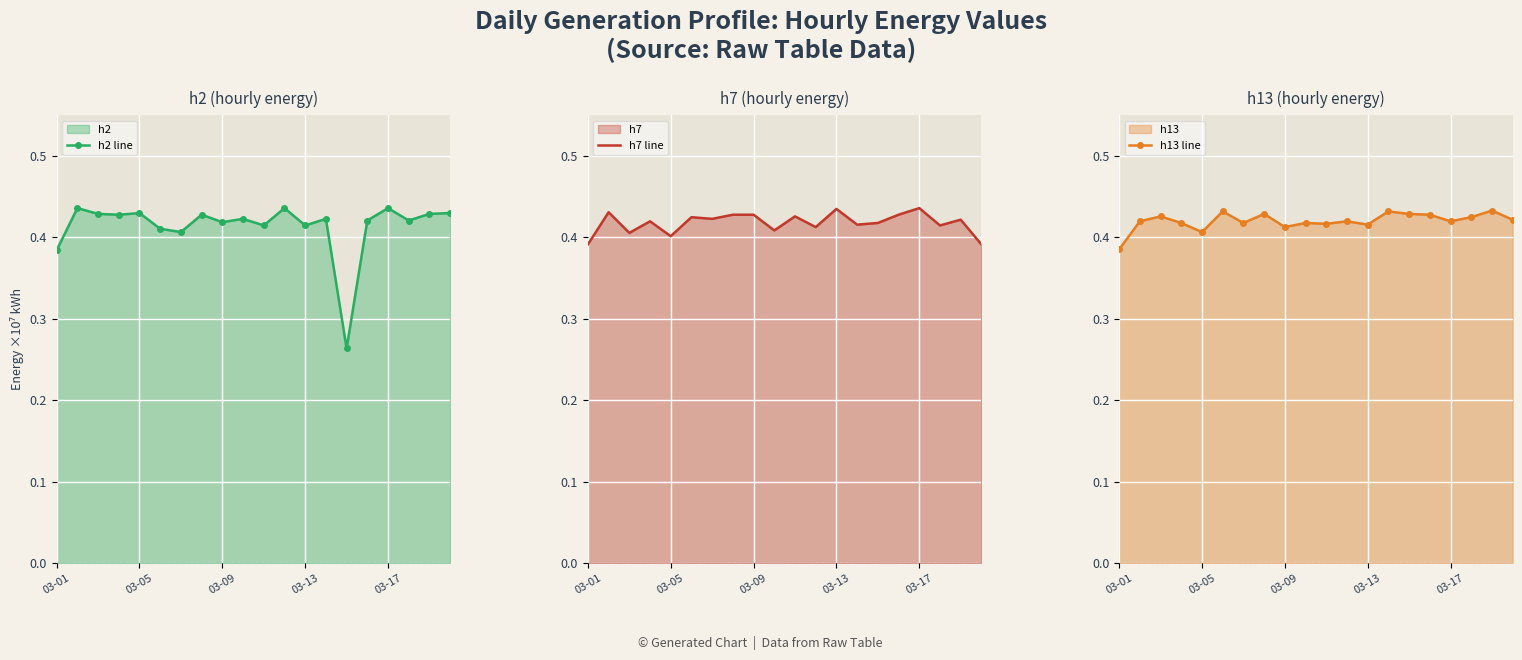

What is the total value across all series at 18?

1.3